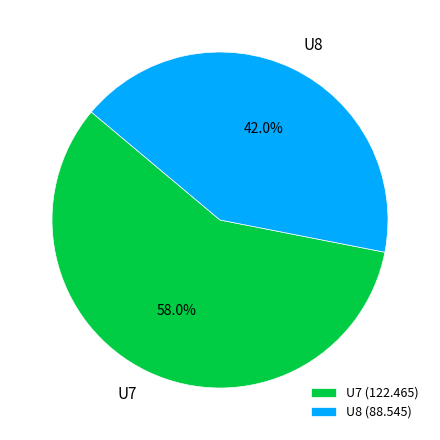

Count the number of slices in the pie.

2